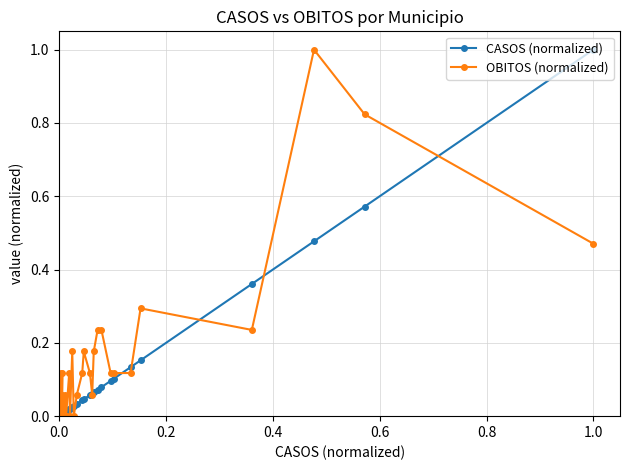

Is the value of CASOS (normalized) at 33 greater than the value of OBITOS (normalized) at 37?

No